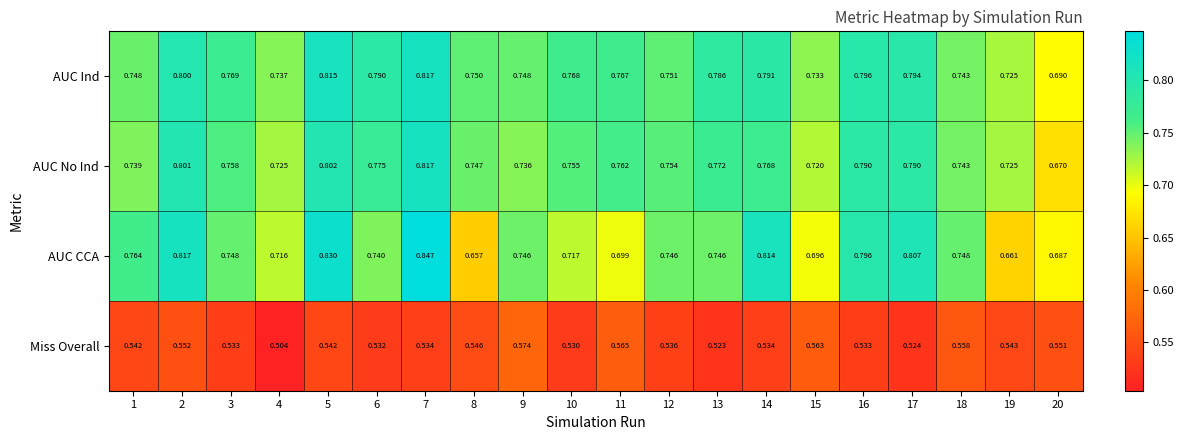

Count the number of data series in this chart.

4